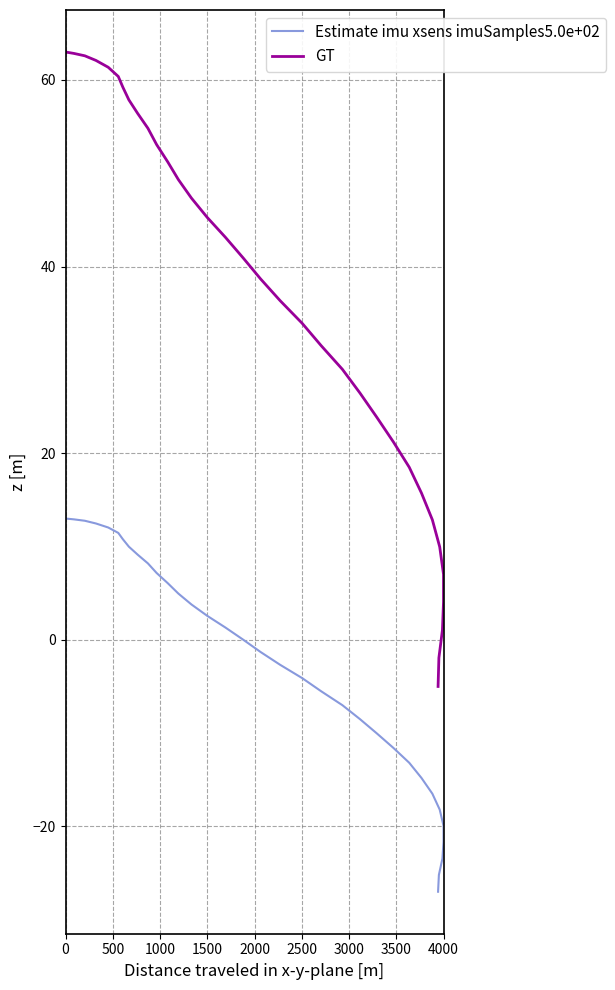

True or false: Estimate imu xsens imuSamples5.0e+02 and GT intersect in this chart.

False